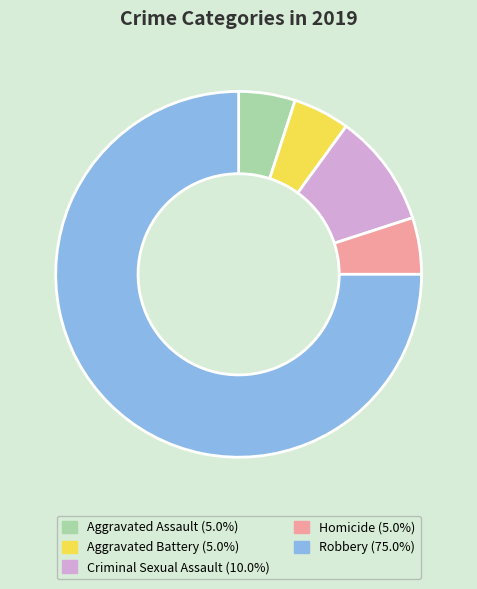

True or false: Criminal Sexual Assault accounts for 4% of the total.

False